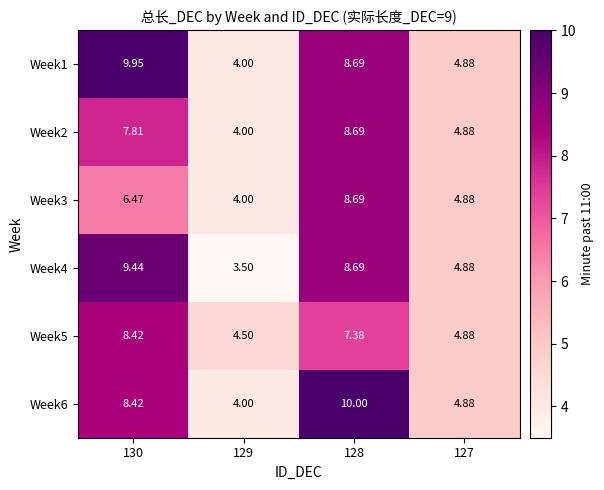

Which label corresponds to the largest value in the chart?

128